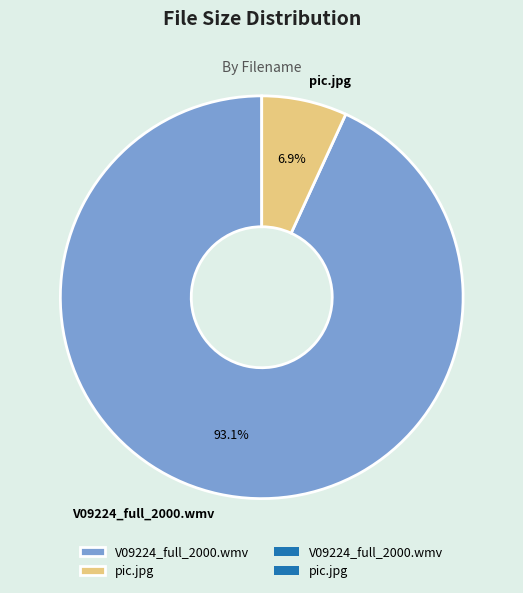

Which category has the smallest portion of the pie?

pic.jpg